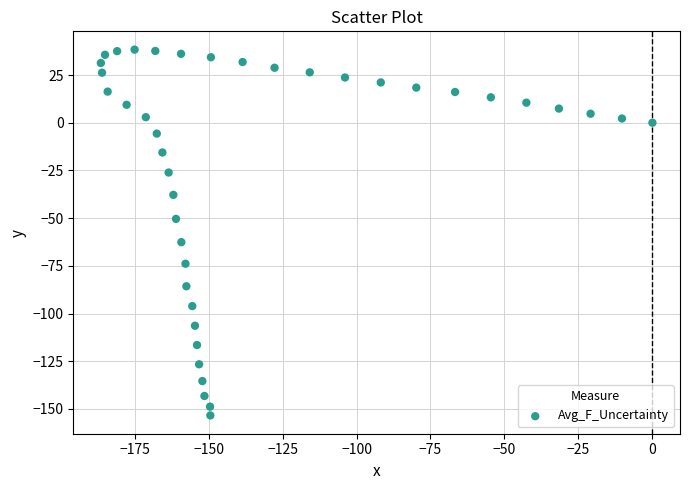

What is the range of Y values (max minus min)?

191.7